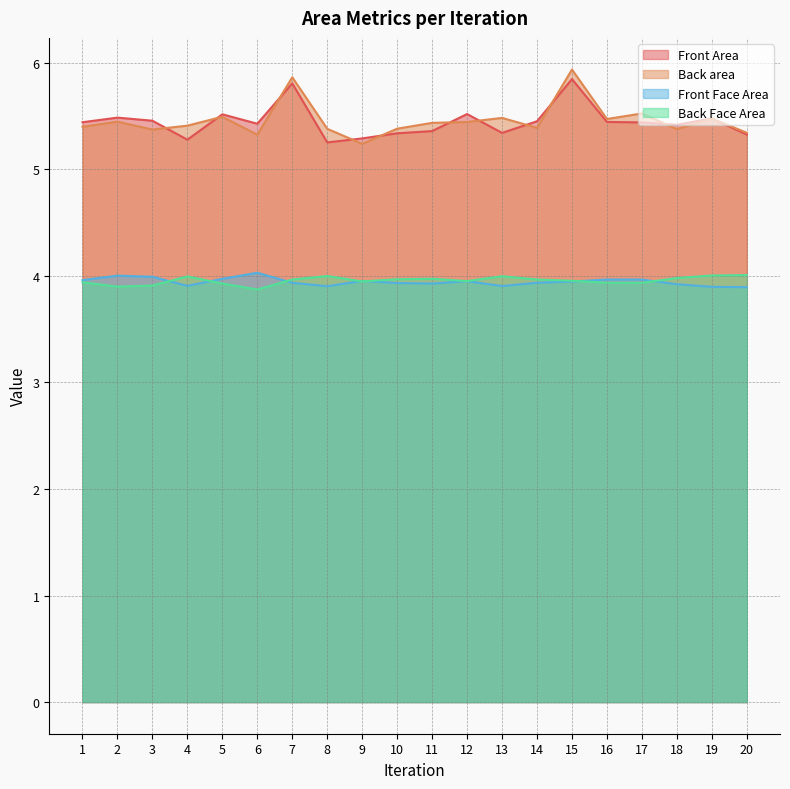

What is the difference between the maximum and minimum values in the Front Face Area series?

0.1